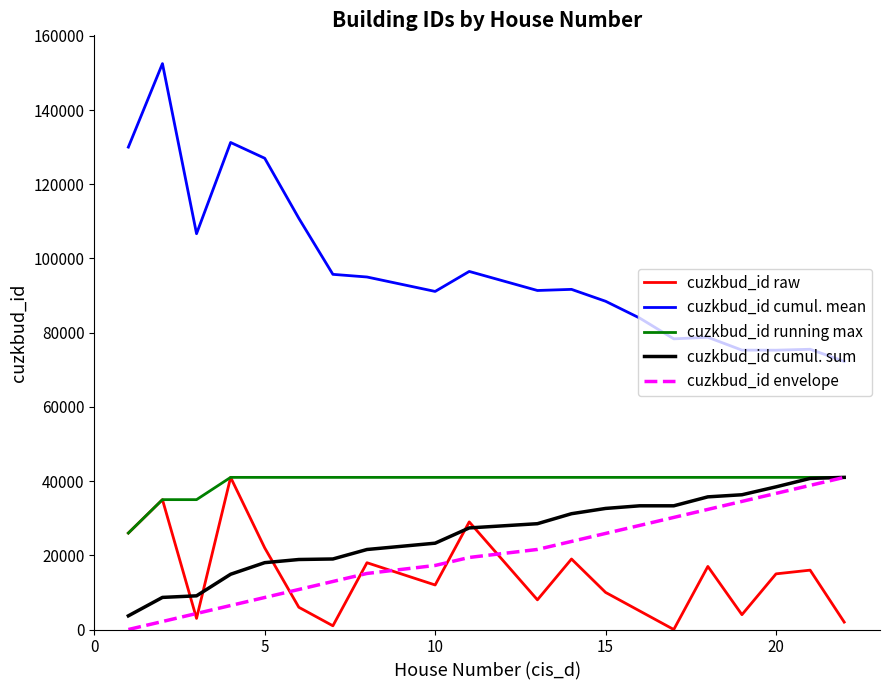

True or false: cuzkbud_id running max and cuzkbud_id cumul. mean intersect in this chart.

False